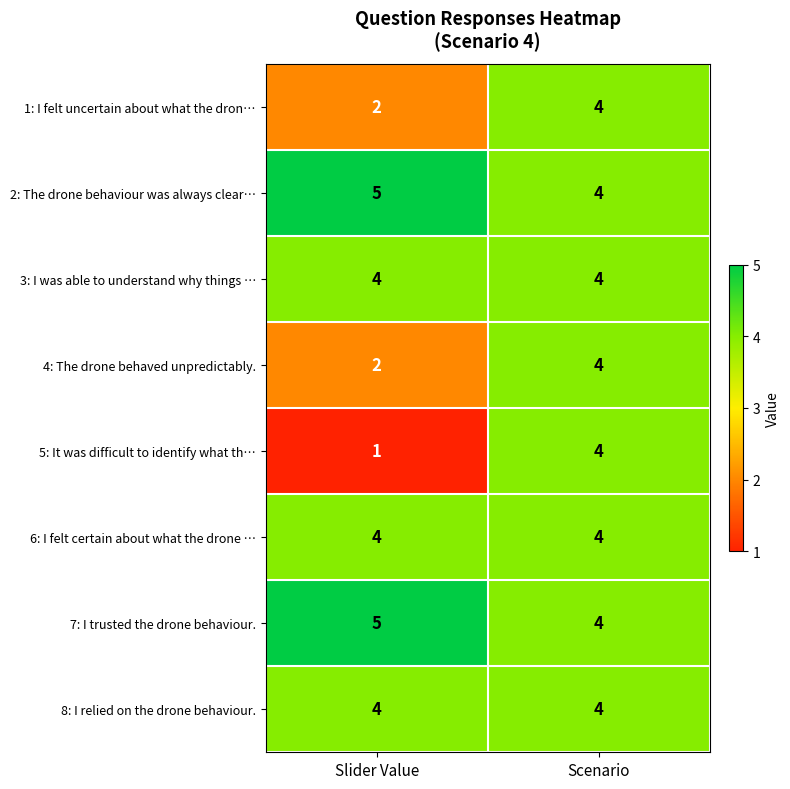

Reading left to right, list all the values displayed in this chart.

1: I felt uncertain about what the dron…: 2	4
2: The drone behaviour was always clear…: 5	4
3: I was able to understand why things …: 4	4
4: The drone behaved unpredictably.: 2	4
5: It was difficult to identify what th…: 1	4
6: I felt certain about what the drone …: 4	4
7: I trusted the drone behaviour.: 5	4
8: I relied on the drone behaviour.: 4	4